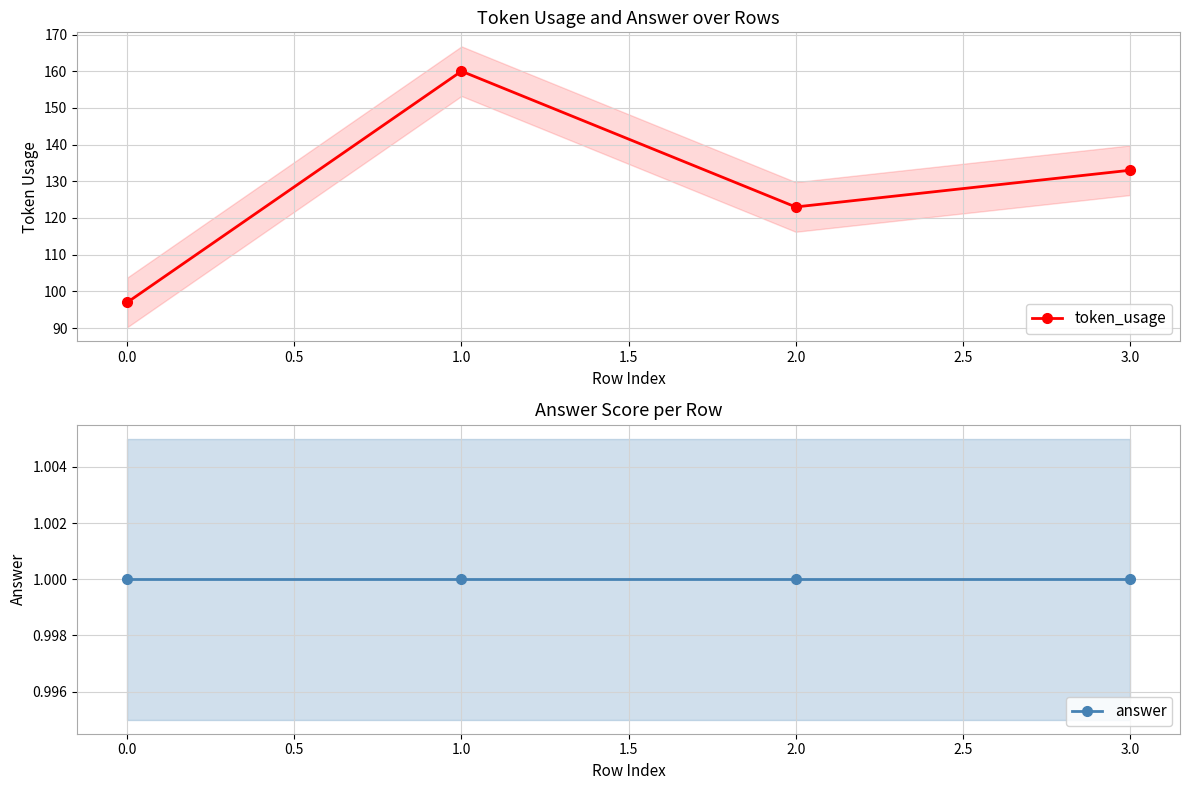

How many data points in token_usage are above 133?

1